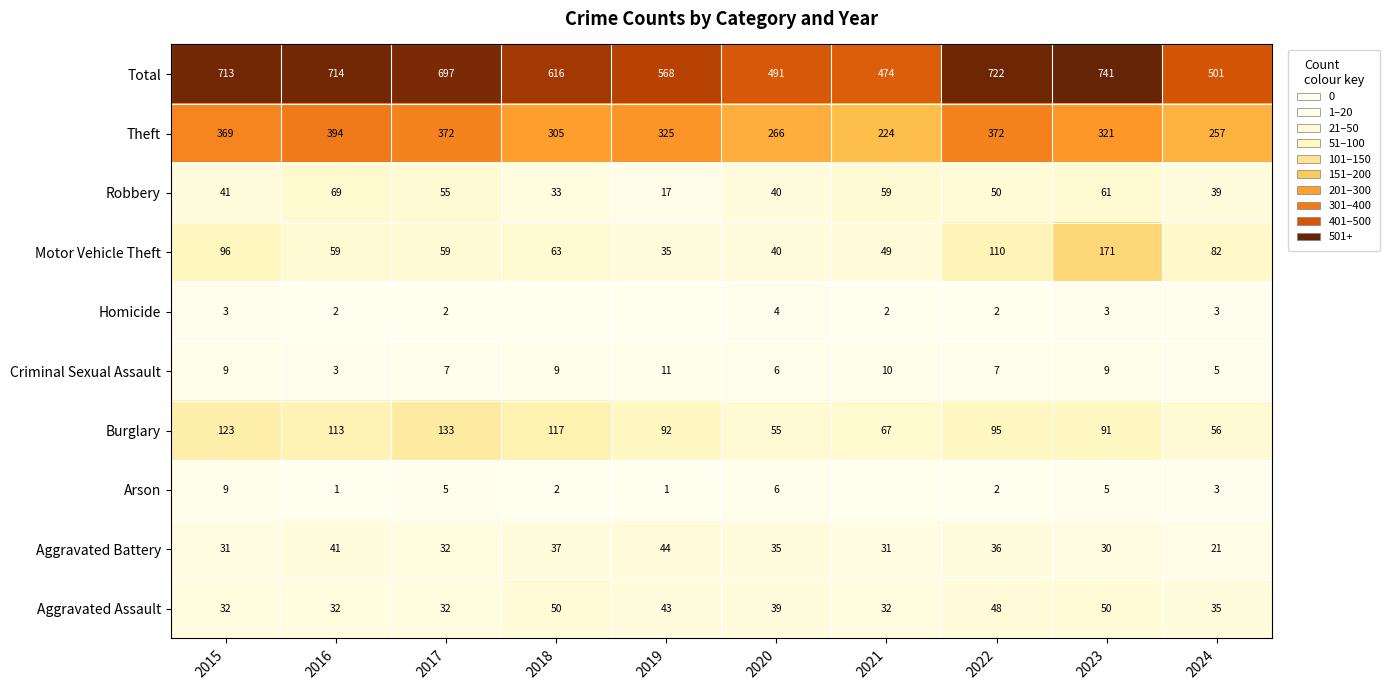

What is the sum of the Motor Vehicle Theft values at 2022 and 2021?

159